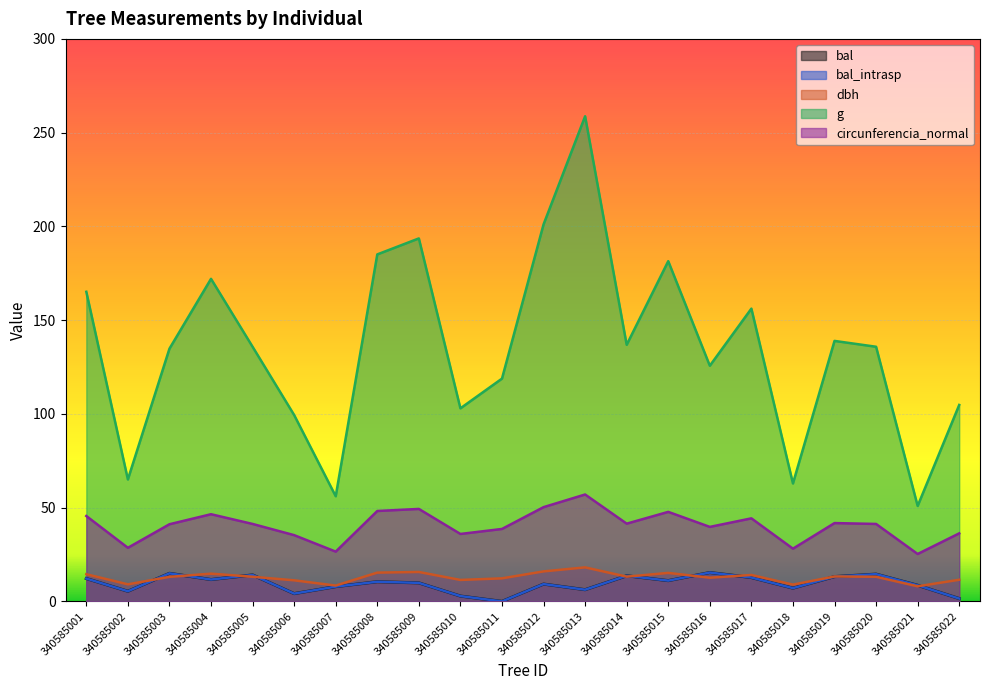

Reading left to right, what are all the values shown in this chart?

bal: 340585001=12.2	340585002=5.4	340585003=15.0	340585004=11.7	340585005=14.1	340585006=4.2	340585007=7.9	340585008=10.5	340585009=9.9	340585010=2.9	340585011=0.0	340585012=9.2	340585013=6.2	340585014=13.7	340585015=11.1	340585016=15.4	340585017=12.7	340585018=7.1	340585019=13.2	340585020=14.5	340585021=8.6	340585022=1.5
bal_intrasp: 340585001=12.2	340585002=5.4	340585003=15.0	340585004=11.7	340585005=14.1	340585006=4.2	340585007=7.9	340585008=10.5	340585009=9.9	340585010=2.9	340585011=0.0	340585012=9.2	340585013=6.2	340585014=13.7	340585015=11.1	340585016=15.4	340585017=12.7	340585018=7.1	340585019=13.2	340585020=14.5	340585021=8.6	340585022=1.5
dbh: 340585001=14.5	340585002=9.1	340585003=13.1	340585004=14.8	340585005=13.2	340585006=11.2	340585007=8.4	340585008=15.3	340585009=15.7	340585010=11.4	340585011=12.3	340585012=16.0	340585013=18.1	340585014=13.2	340585015=15.2	340585016=12.7	340585017=14.1	340585018=8.9	340585019=13.3	340585020=13.2	340585021=8.1	340585022=11.6
g: 340585001=165.1	340585002=65.0	340585003=134.8	340585004=172.0	340585005=135.8	340585006=99.4	340585007=56.1	340585008=185.1	340585009=193.6	340585010=103.0	340585011=118.8	340585012=201.1	340585013=258.7	340585014=136.8	340585015=181.5	340585016=125.7	340585017=156.2	340585018=62.9	340585019=138.9	340585020=135.8	340585021=50.9	340585022=104.8
circunferencia_normal: 340585001=45.5	340585002=28.6	340585003=41.1	340585004=46.5	340585005=41.3	340585006=35.3	340585007=26.6	340585008=48.2	340585009=49.3	340585010=36.0	340585011=38.6	340585012=50.3	340585013=57.0	340585014=41.5	340585015=47.8	340585016=39.7	340585017=44.3	340585018=28.1	340585019=41.8	340585020=41.3	340585021=25.3	340585022=36.3